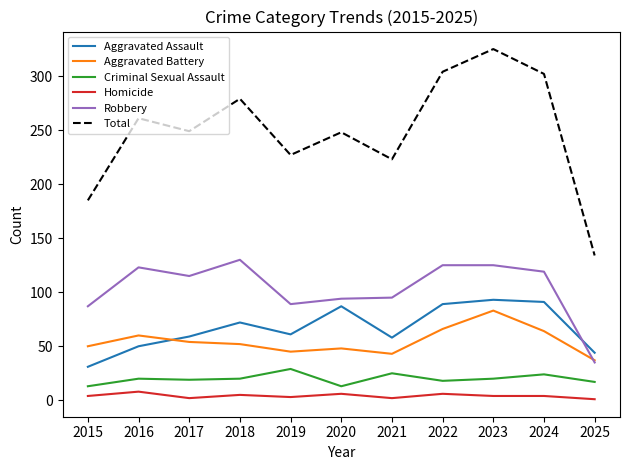

After their last crossing, which series has the higher values: Aggravated Battery or Aggravated Assault?

Aggravated Assault